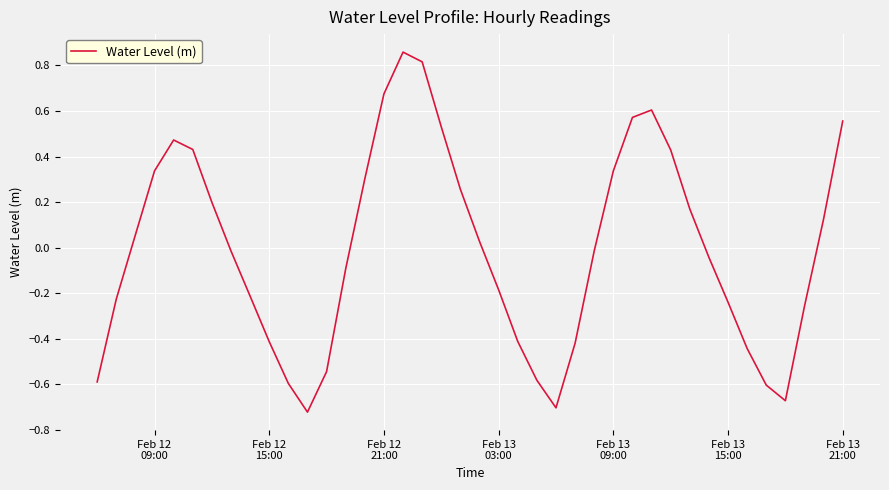

What is the difference between the maximum and minimum values?

1.6